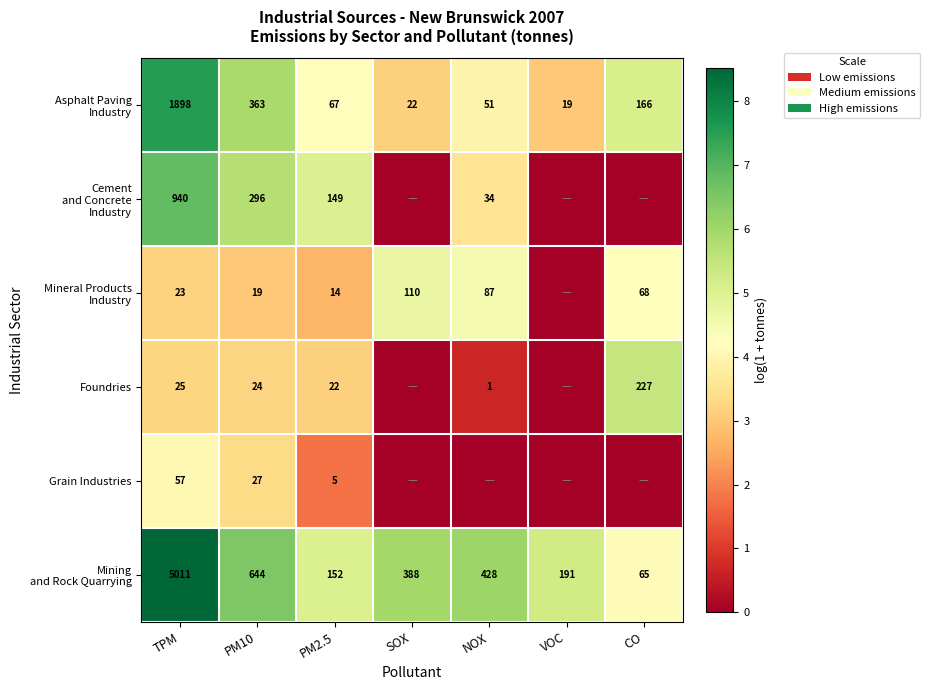

True or false: Foundries has a value of 1 at NOX.

True